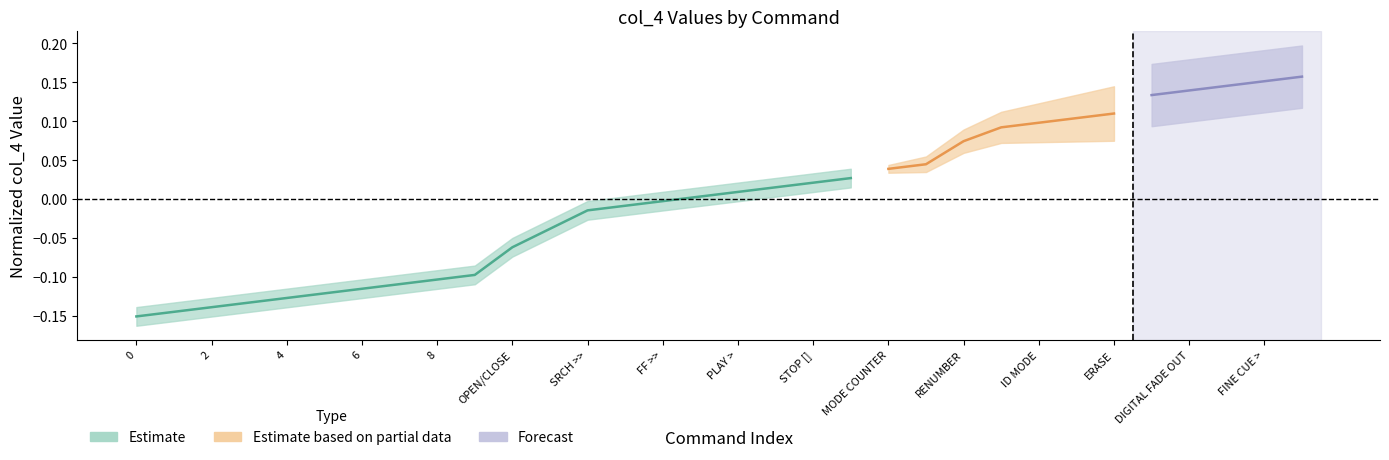

True or false: the data has more than 0 interior local peaks.

False